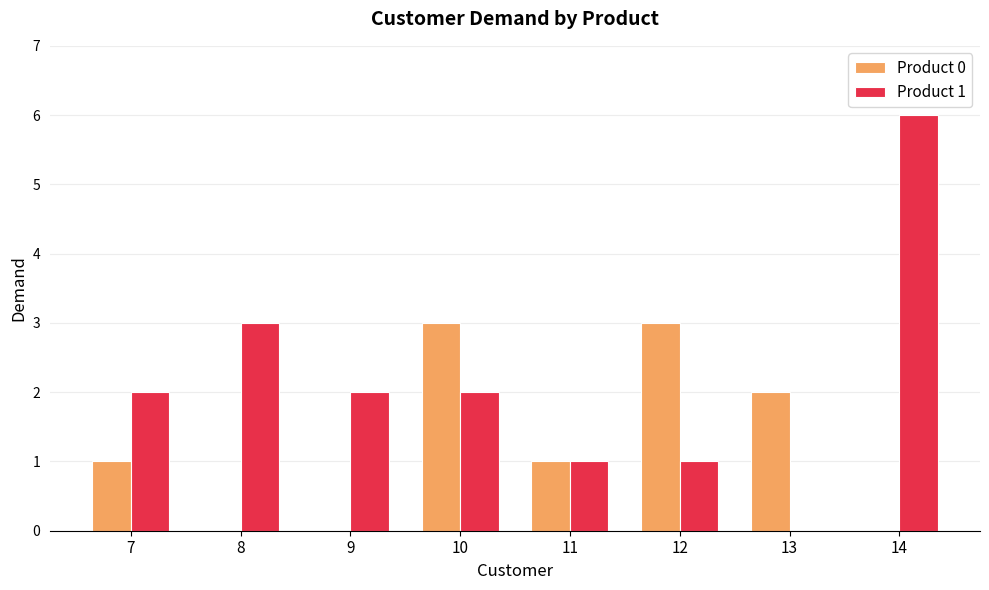

What is the spread (max minus min) of values at 9?

2